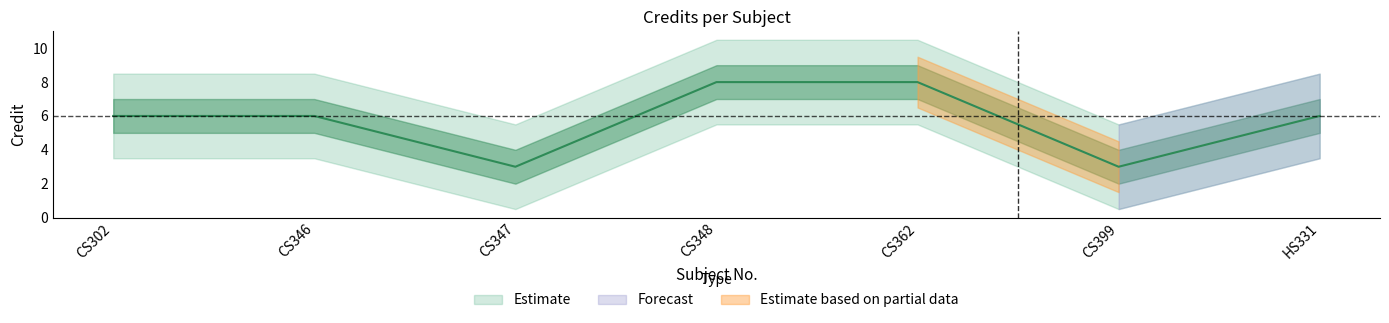

Read the Credit value at HS331.

6